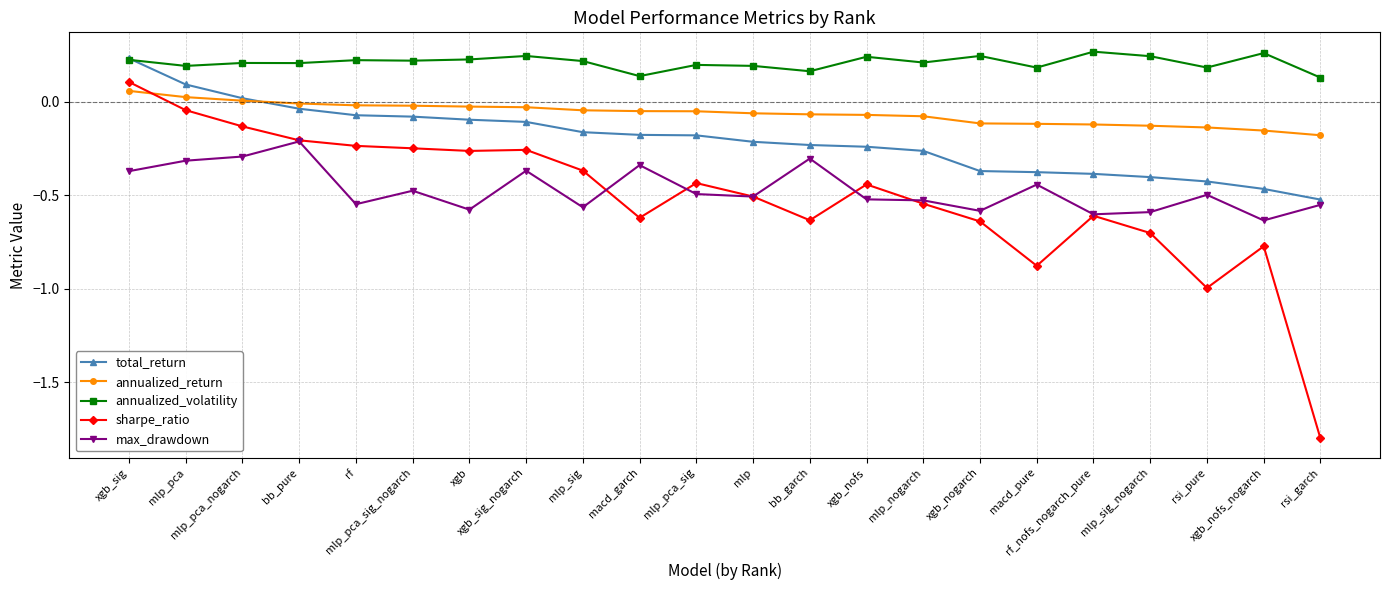

Between xgb_sig and xgb_nogarch, which series saw the biggest shift?

sharpe_ratio